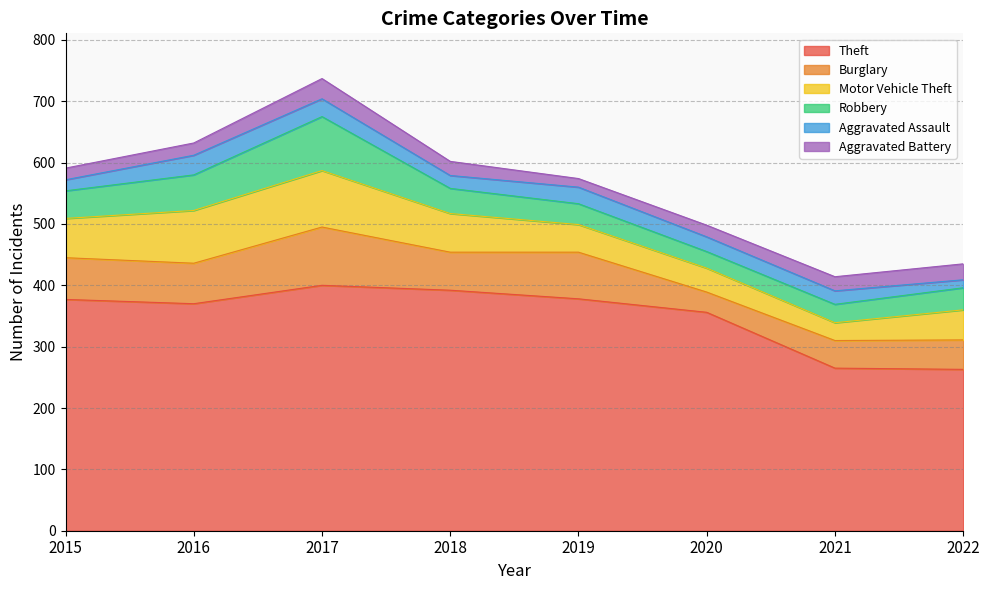

In Aggravated Battery, how many points are higher than both neighbors (excluding endpoints)?

1